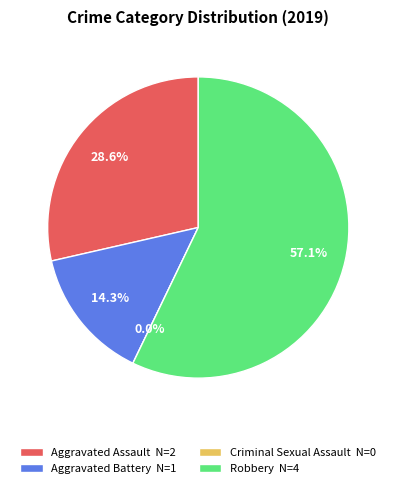

To the nearest percent, what is the combined percentage of Aggravated Battery and Criminal Sexual Assault?

14%